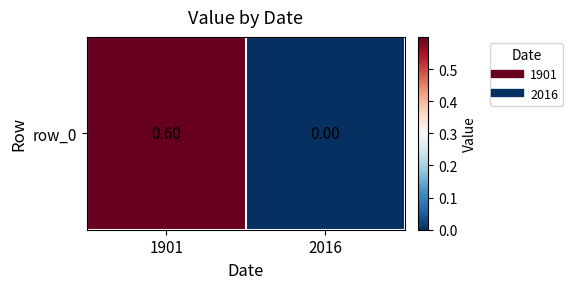

Reading left to right, transcribe all the data shown in this chart.

0.6	0.0